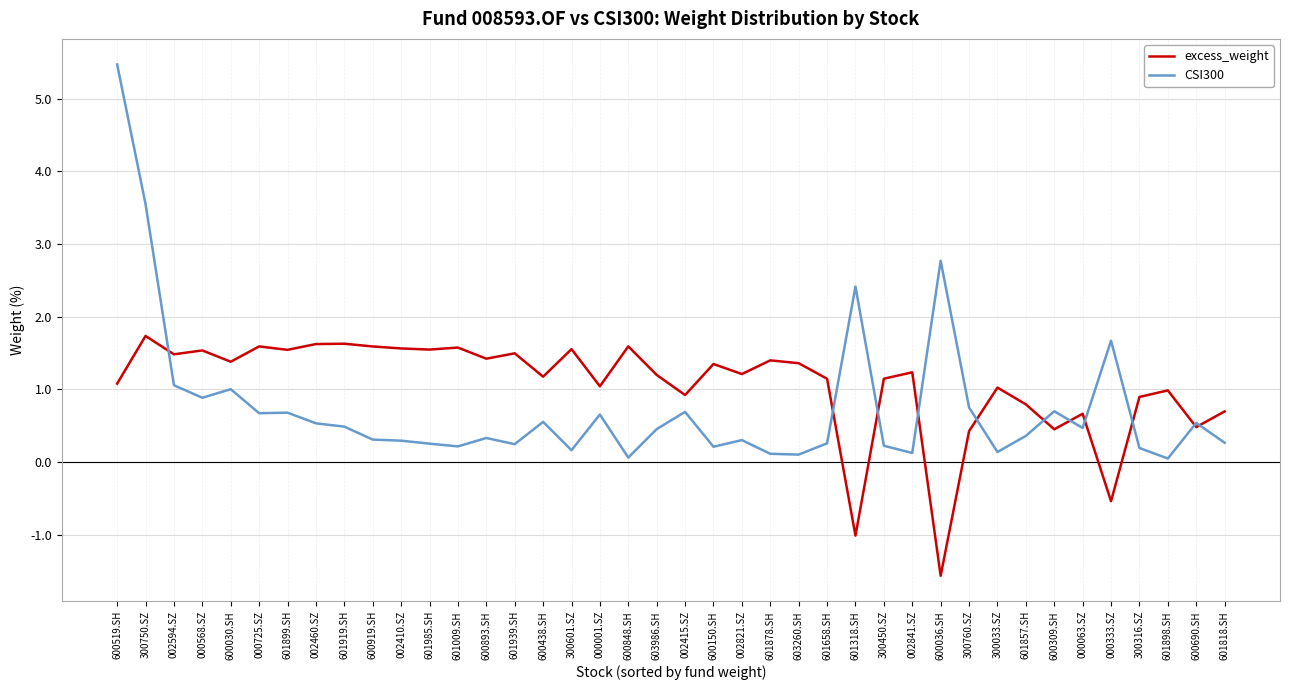

What is the spread (max minus min) of values at 002460.SZ?

1.1